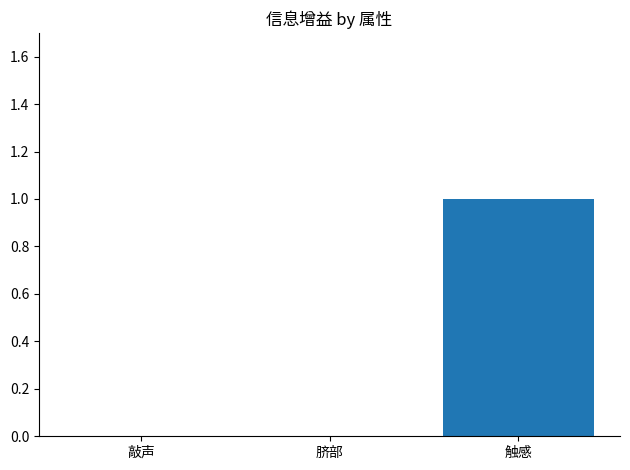

Which category has the highest value across all series?

触感